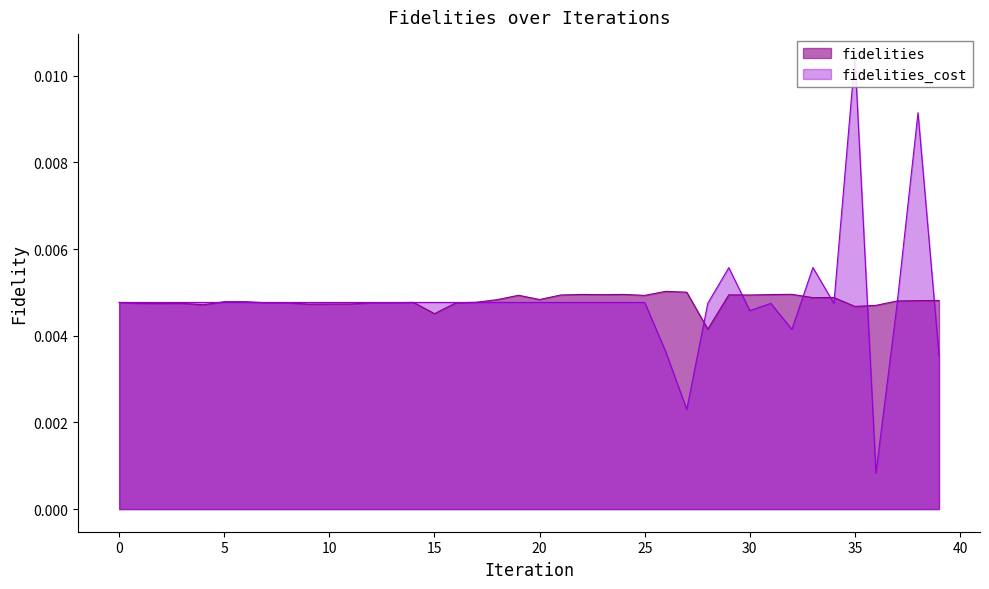

Does the chart have visible grid lines?

No